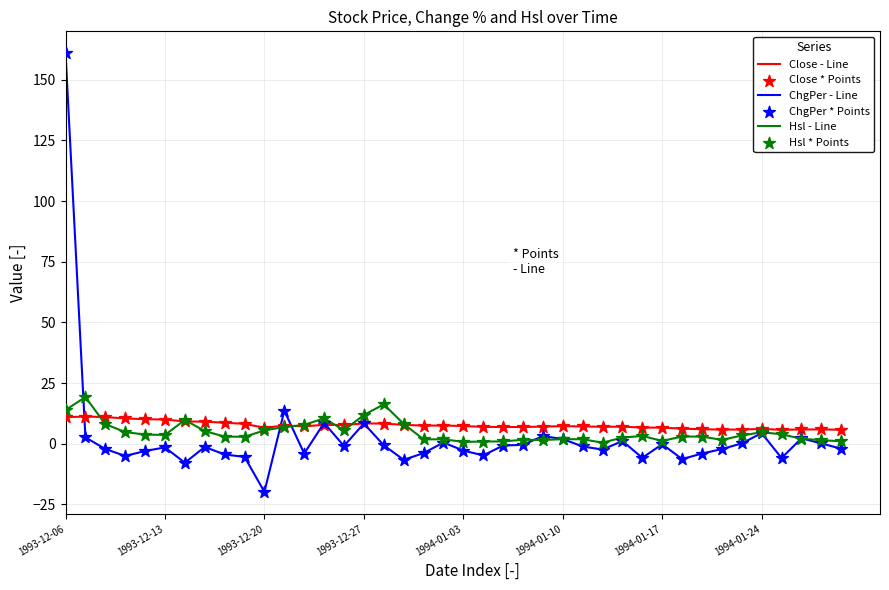

Which series has the largest total across all categories?

Close - Line